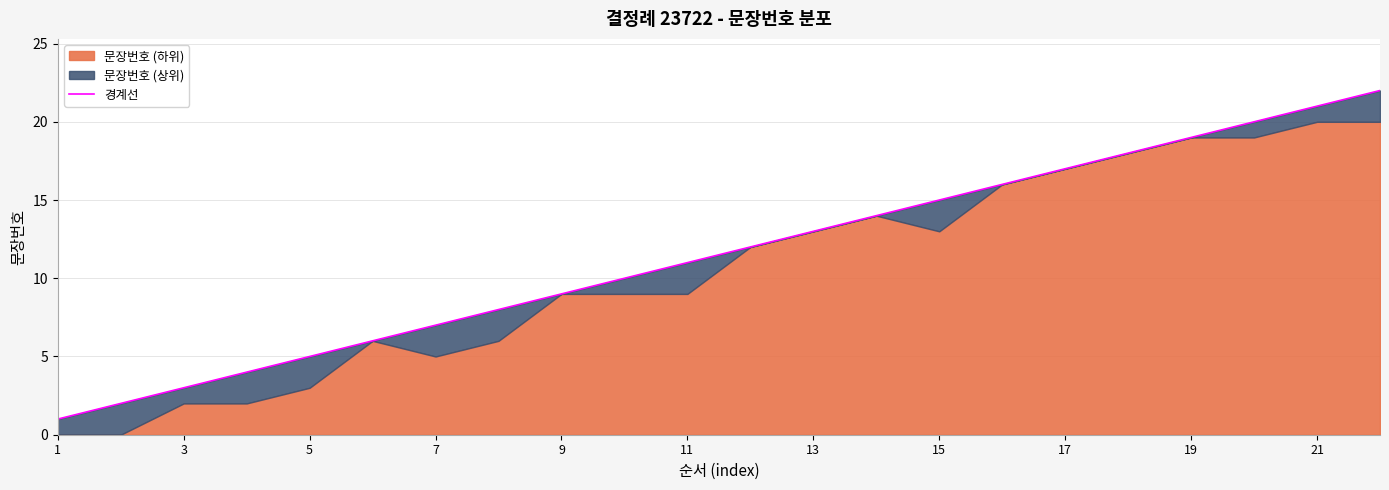

What is the average value?

12